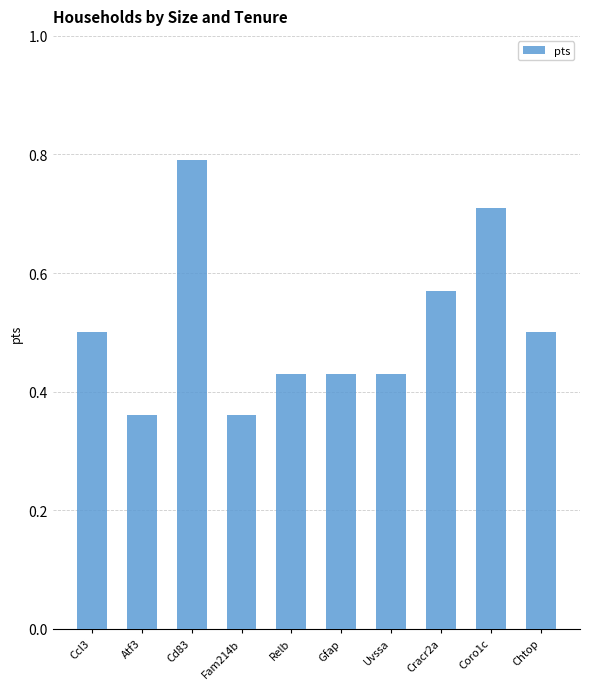

What is the sum of all values?

5.1